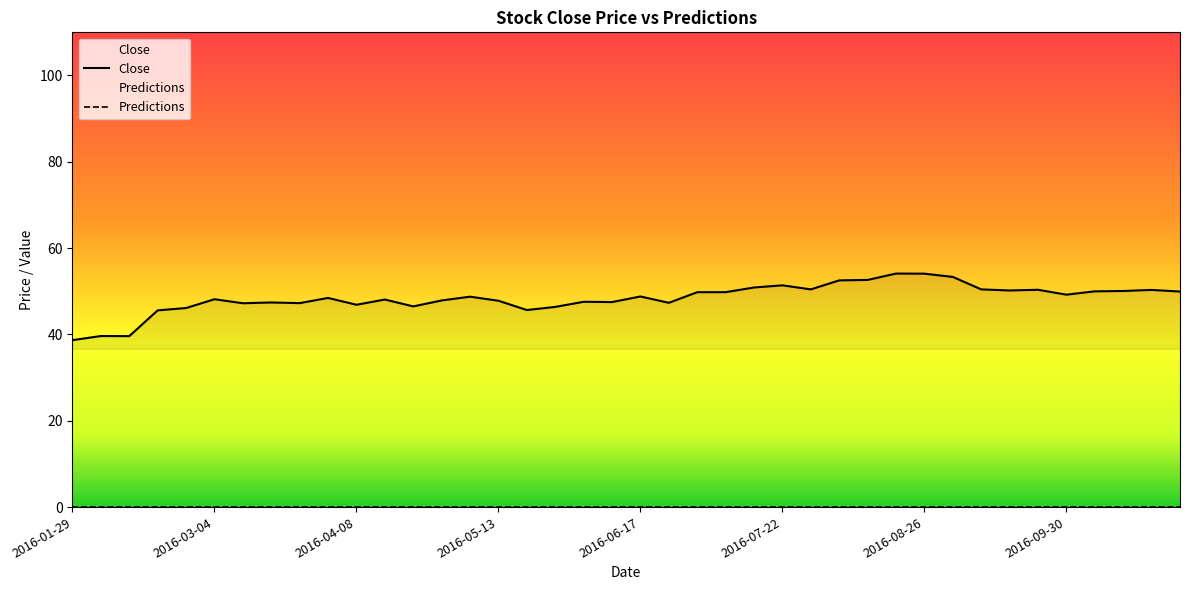

Between 2016-10-07 and 2016-04-01, which is larger?

2016-10-07